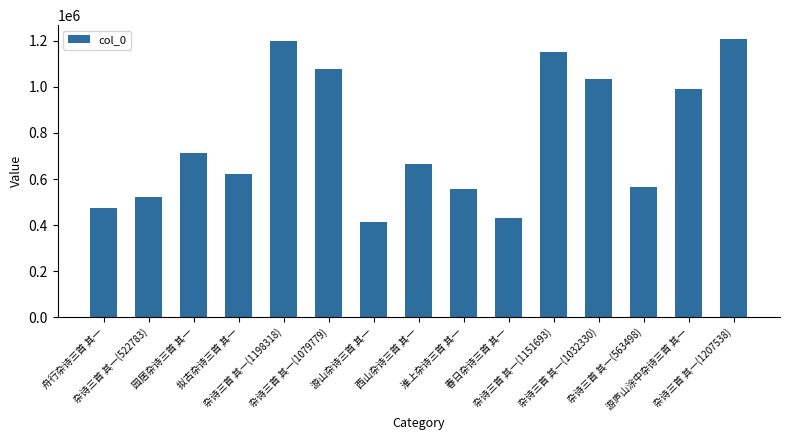

What is the ratio of the value at 春日杂诗三首 其一 to the value at 西山杂诗三首 其一?

0.6